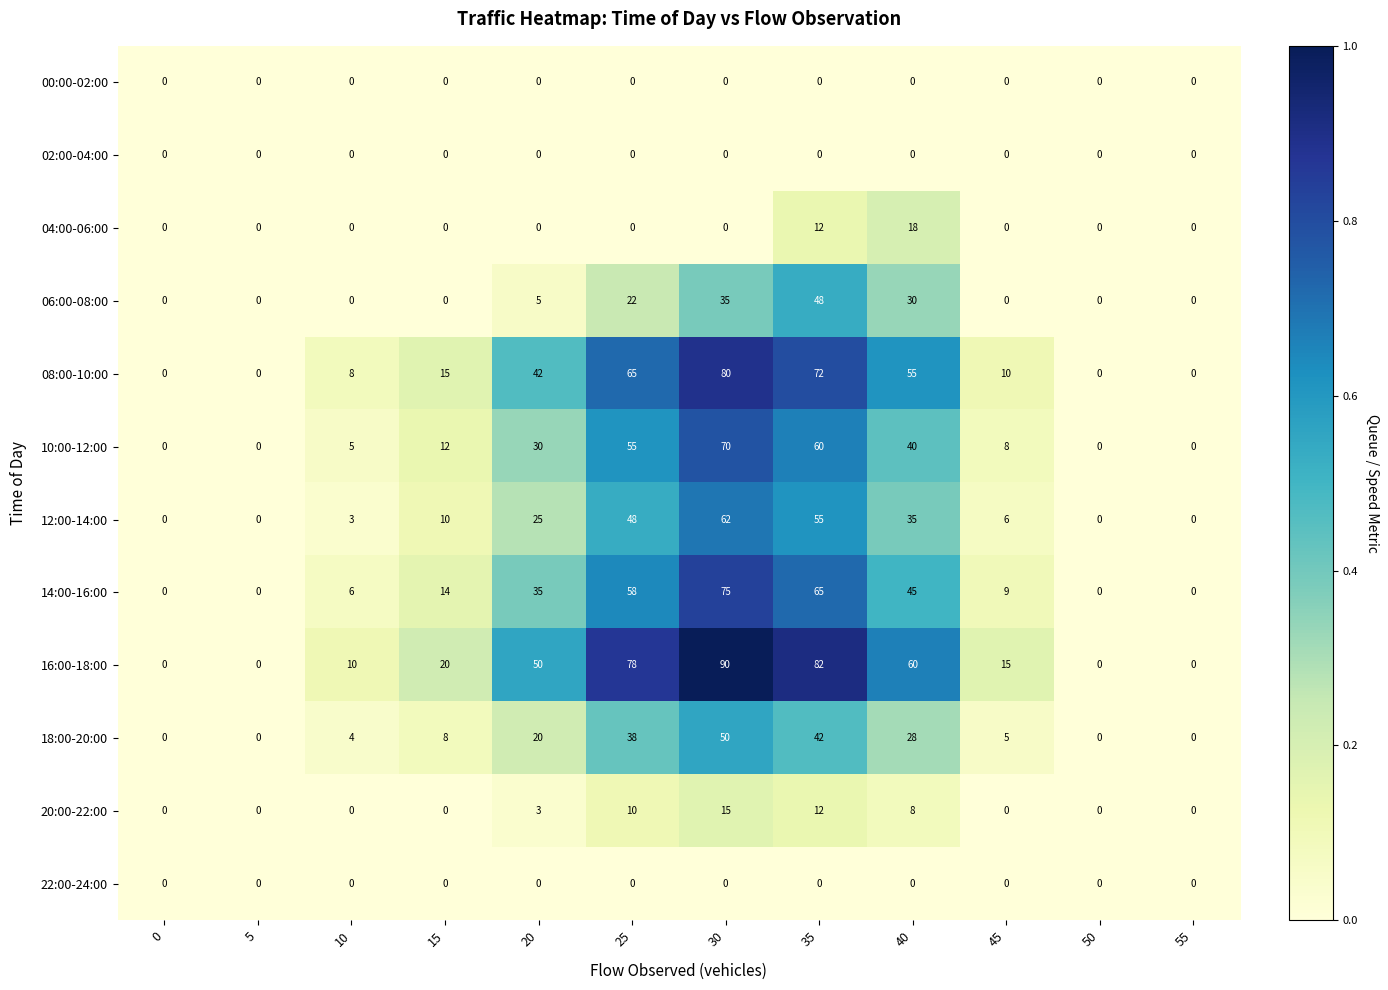

The 08:00-10:00 series shows 32 at 40. True or false?

False